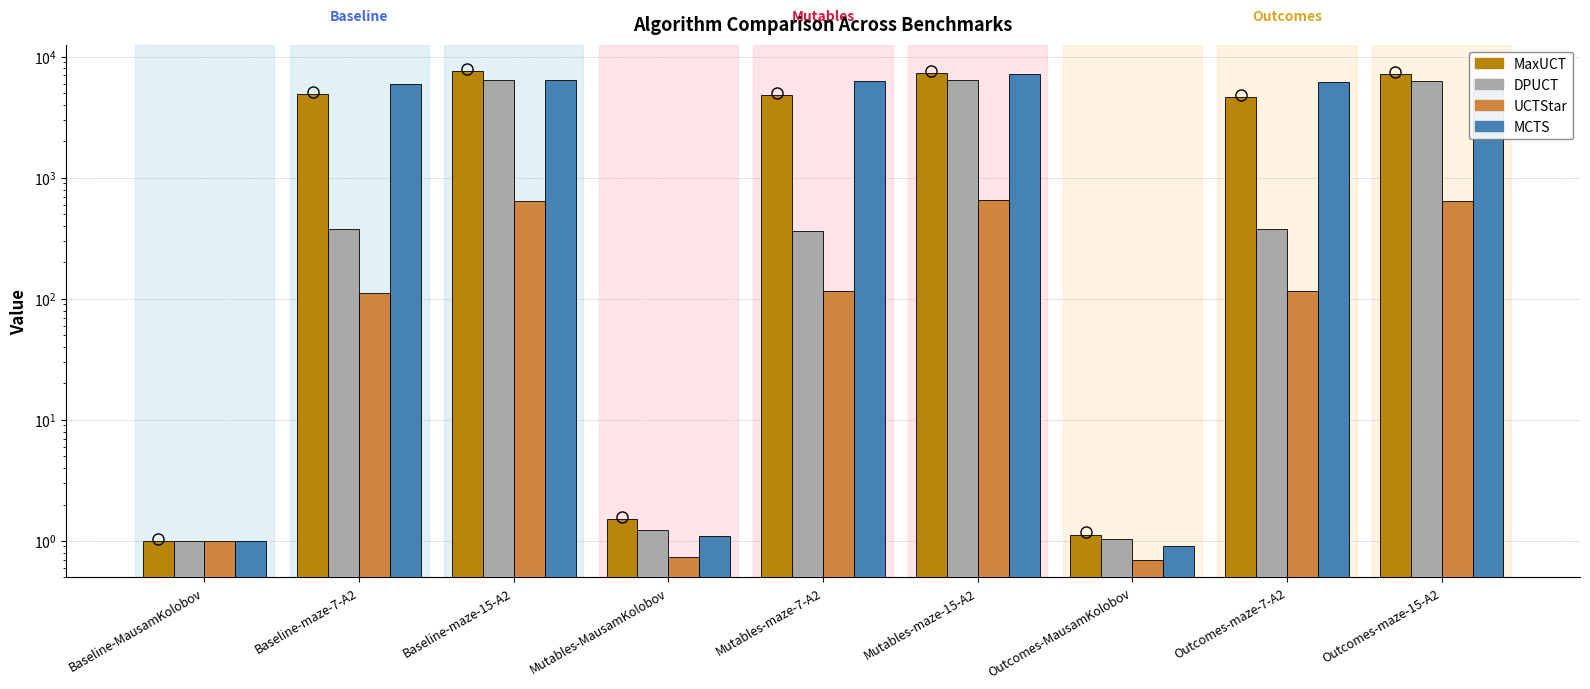

What is the sum of the MCTS values at Baseline-maze-15-A2 and Mutables-MausamKolobov?

6473.0